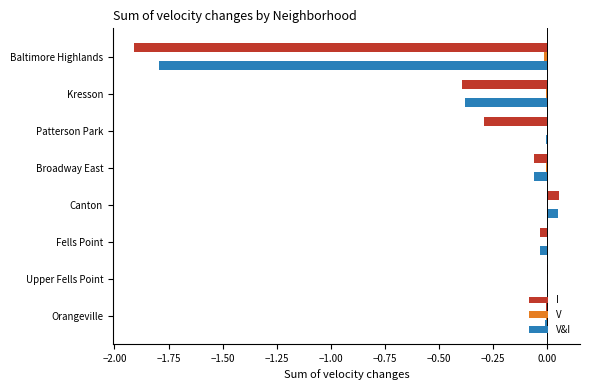

Which series changed the most between Upper Fells Point and Patterson Park?

I